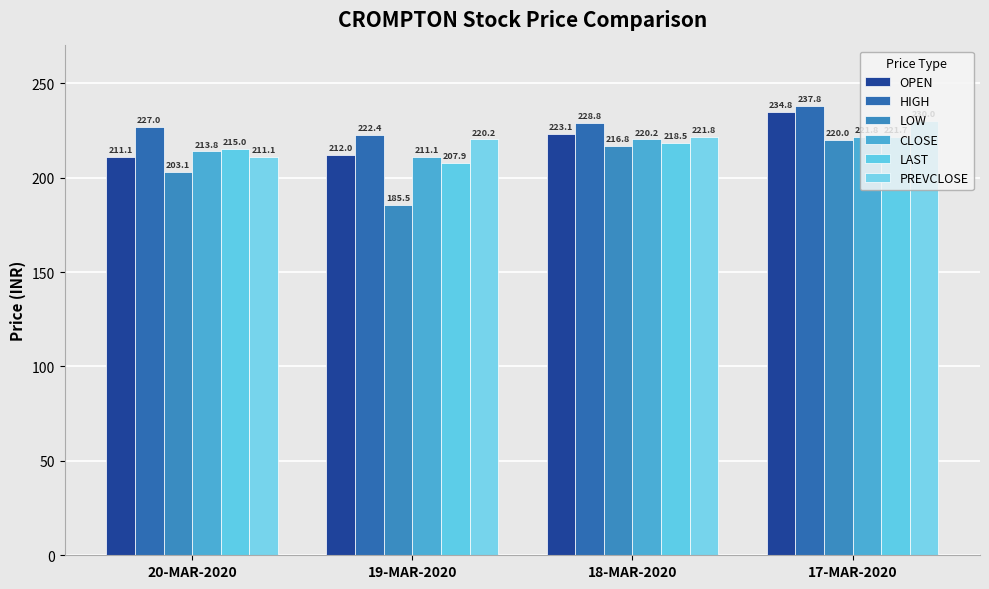

Reading right to left, what are all the values shown in this chart?

OPEN: 234.8	223.1	212.0	211.1
HIGH: 237.8	228.8	222.4	227.0
LOW: 220.0	216.8	185.5	203.1
CLOSE: 221.8	220.2	211.1	213.8
LAST: 221.7	218.5	207.9	215.0
PREVCLOSE: 230.0	221.8	220.2	211.1